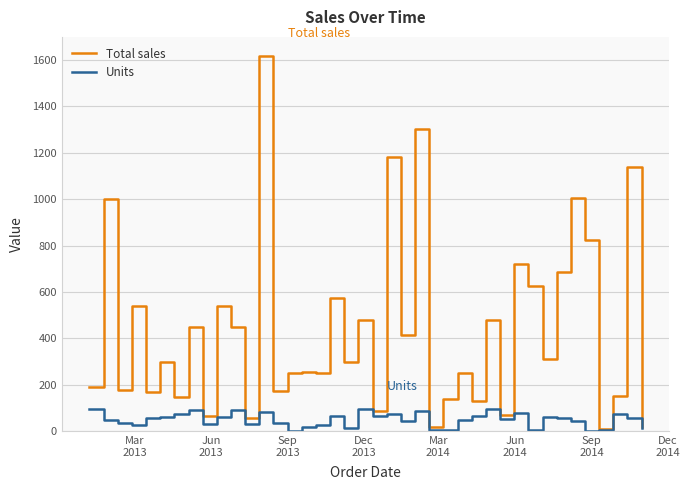

Which series has the largest total across all categories?

Total sales